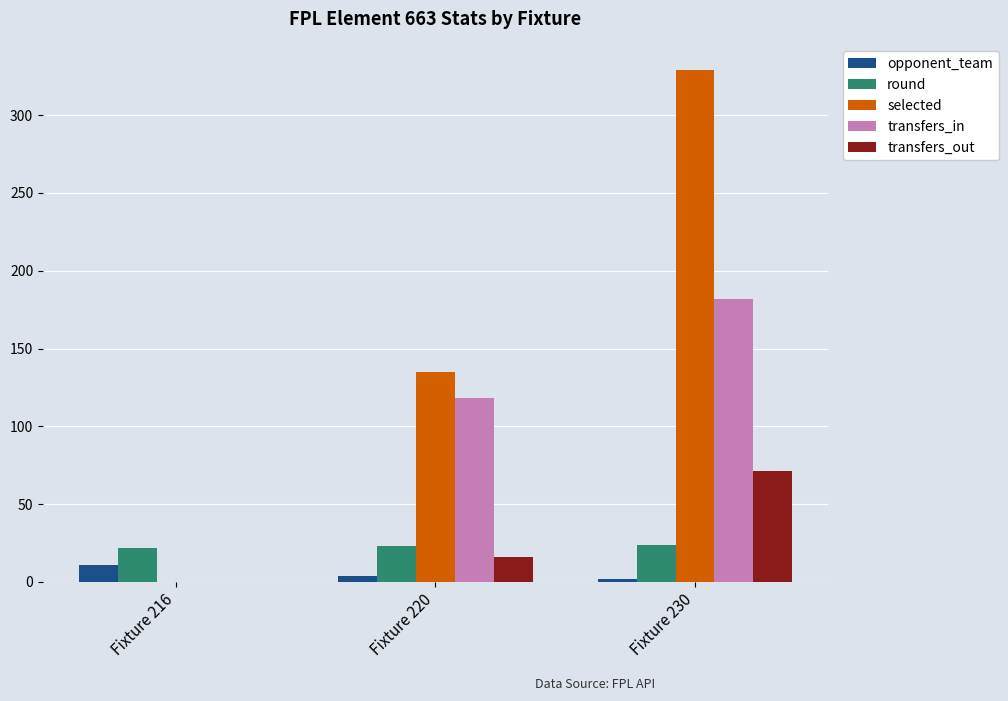

The selected series shows 72 at Fixture 230. True or false?

False